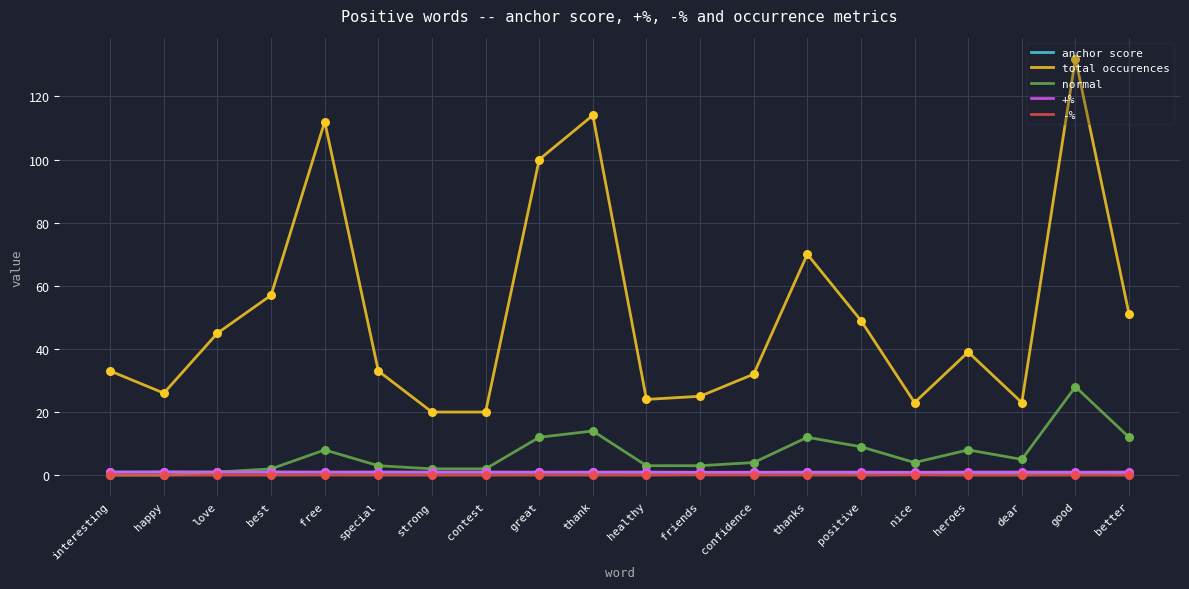

Between confidence and positive, which series saw the biggest shift?

total occurences